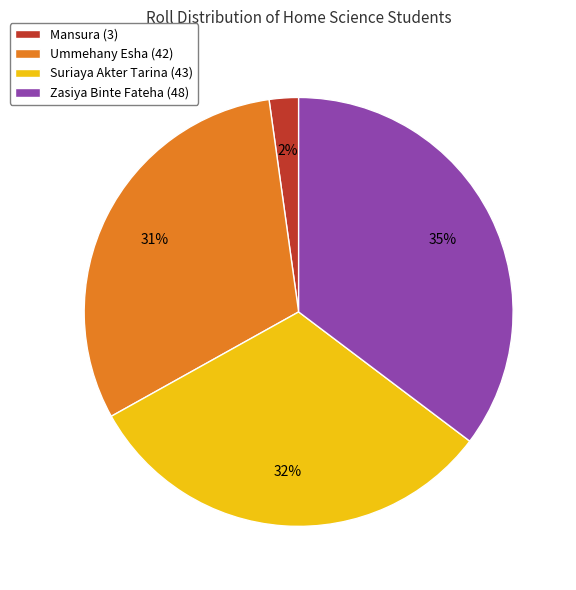

Rank the categories by value from highest to lowest.

Zasiya Binte Fateha (48), Suriaya Akter Tarina (43), Ummehany Esha (42), Mansura (3)